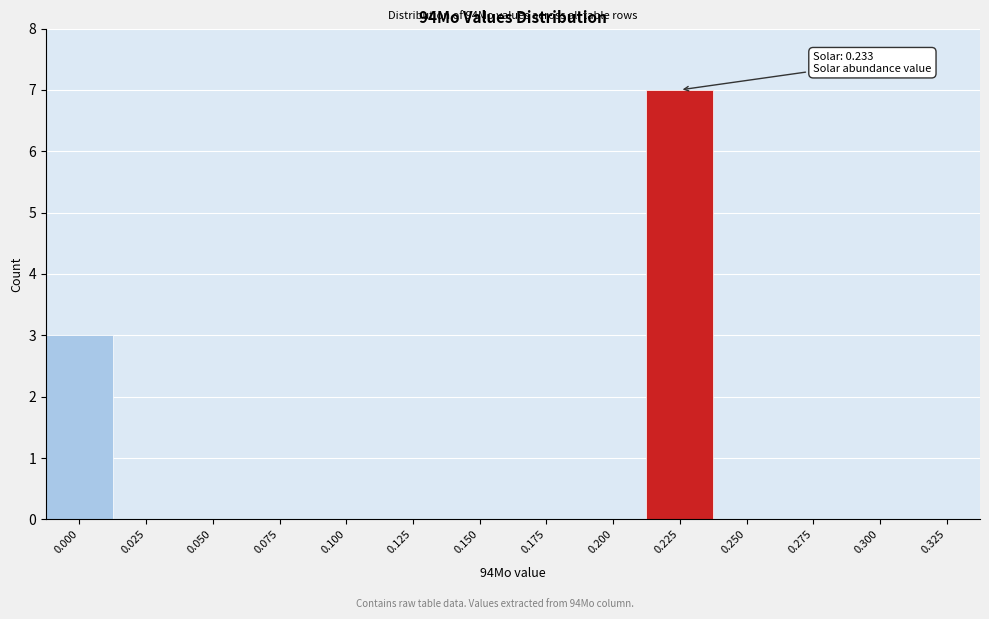

Reading right to left, transcribe all the data shown in this chart.

0.325=0	0.300=0	0.275=0	0.250=0	0.225=7	0.200=0	0.175=0	0.150=0	0.125=0	0.100=0	0.075=0	0.050=0	0.025=0	0.000=3